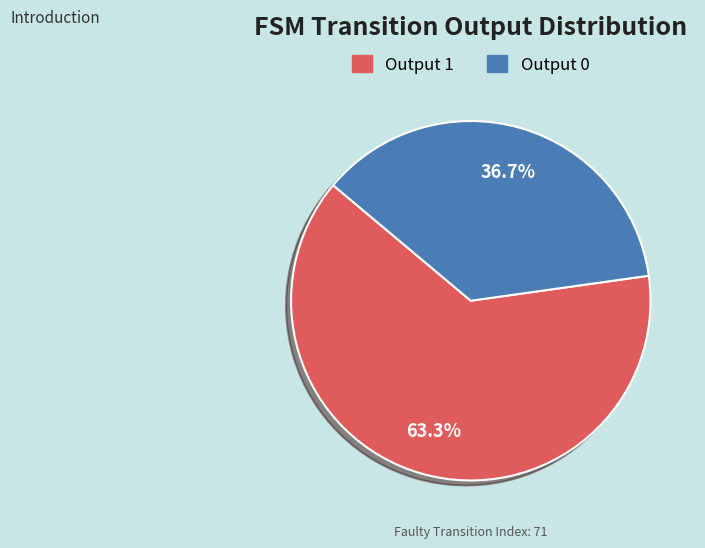

What is the largest slice in the pie chart?

Output 1